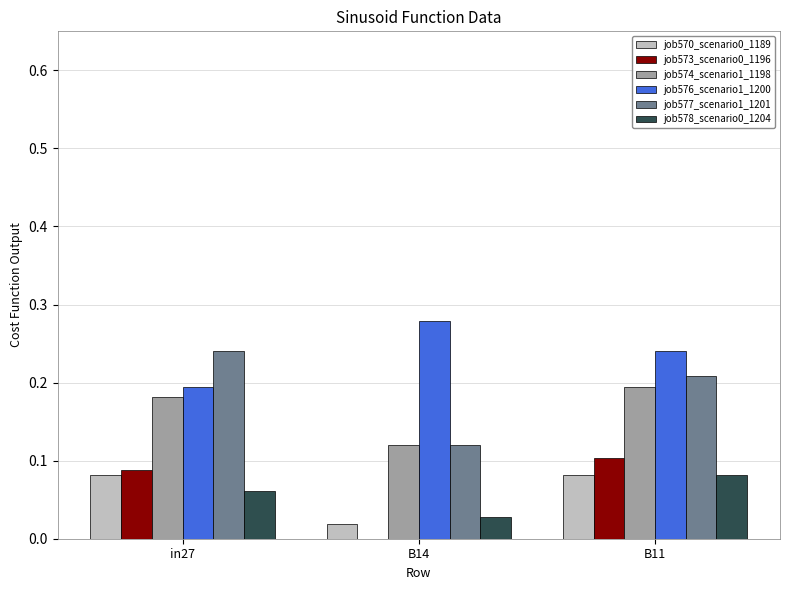

How many job578_scenario0_1204 values are between 0 and 1?

3